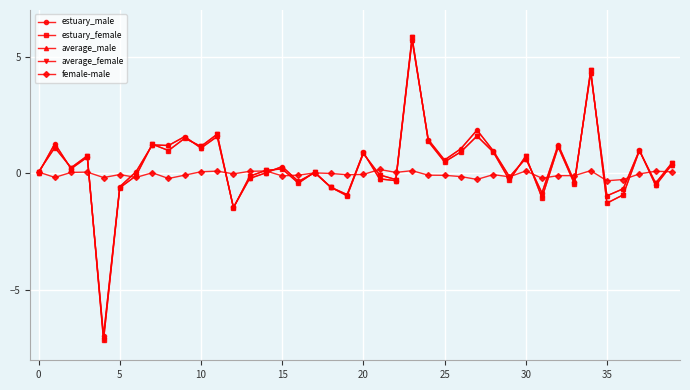

What is the average value of the average_female series?

0.3